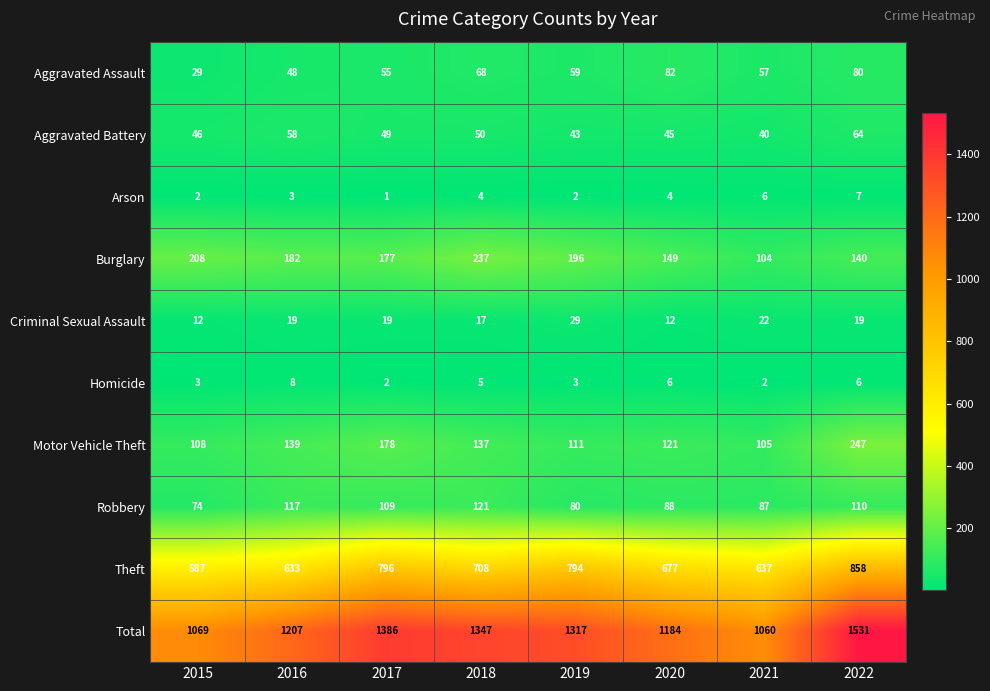

At how many categories does at least one series exceed 1428?

1